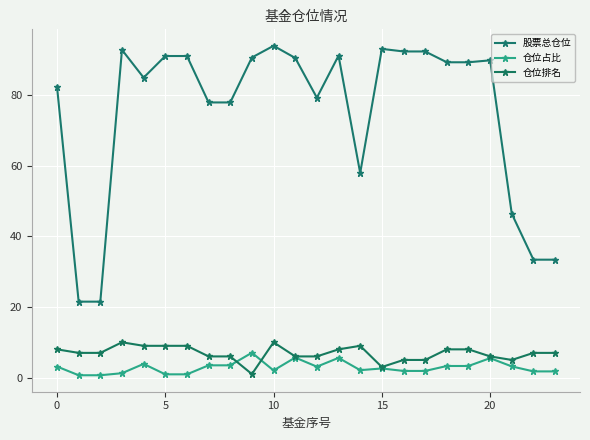

True or false: 股票总仓位 and 仓位排名 cross at least once.

False